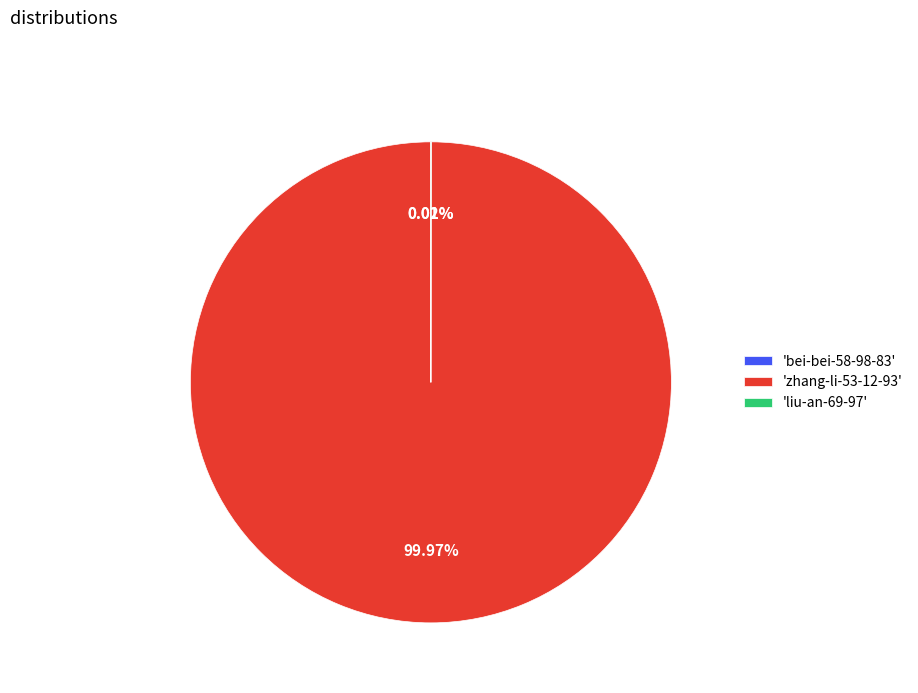

Does 'zhang-li-53-12-93' represent more than half of the total?

Yes